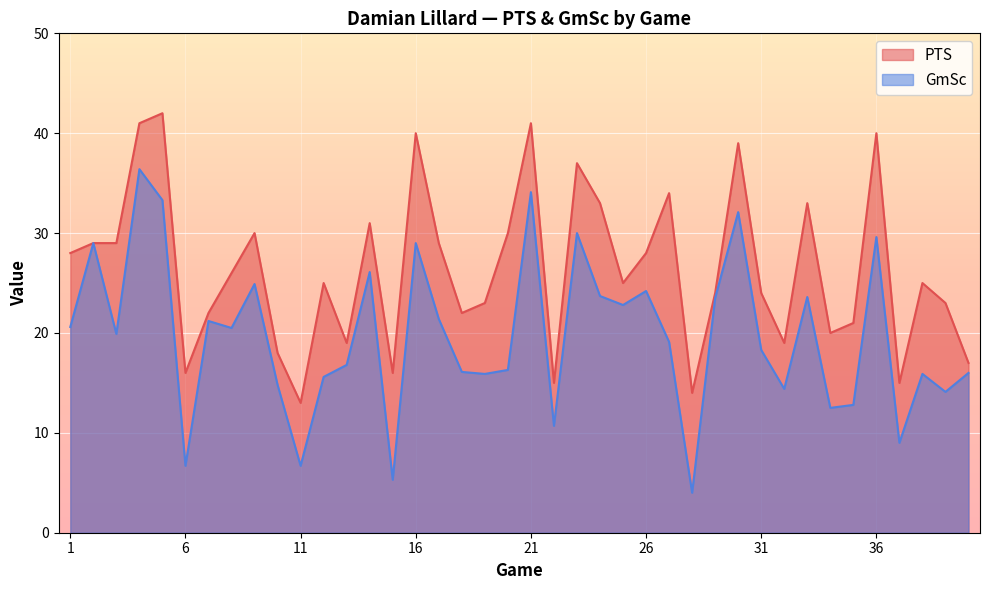

How many lines are shown in the chart?

2